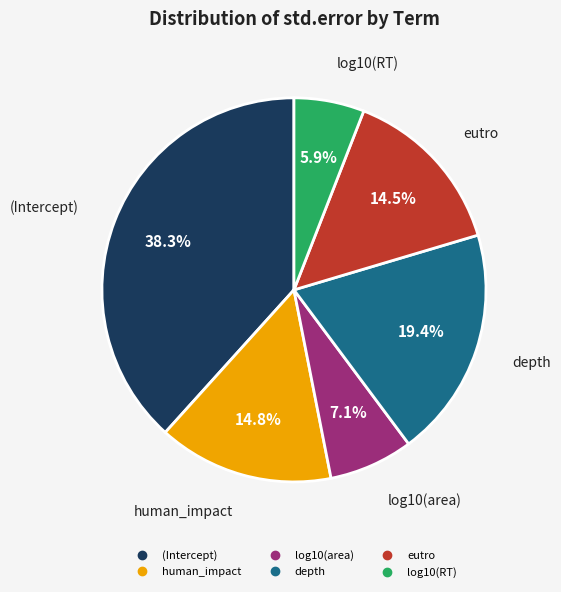

To the nearest percent, what is the combined percentage of eutro and depth?

34%